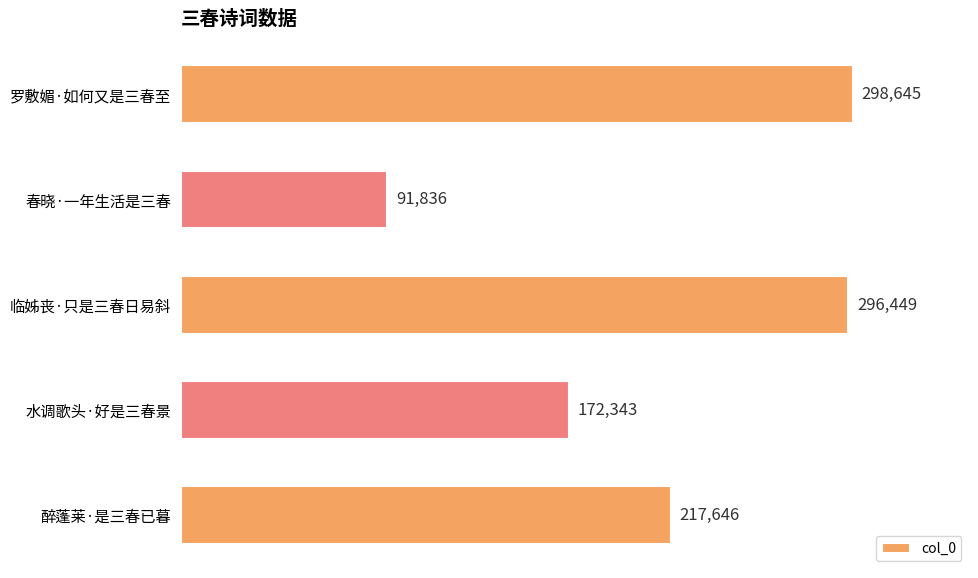

How many values are below 217646?

2